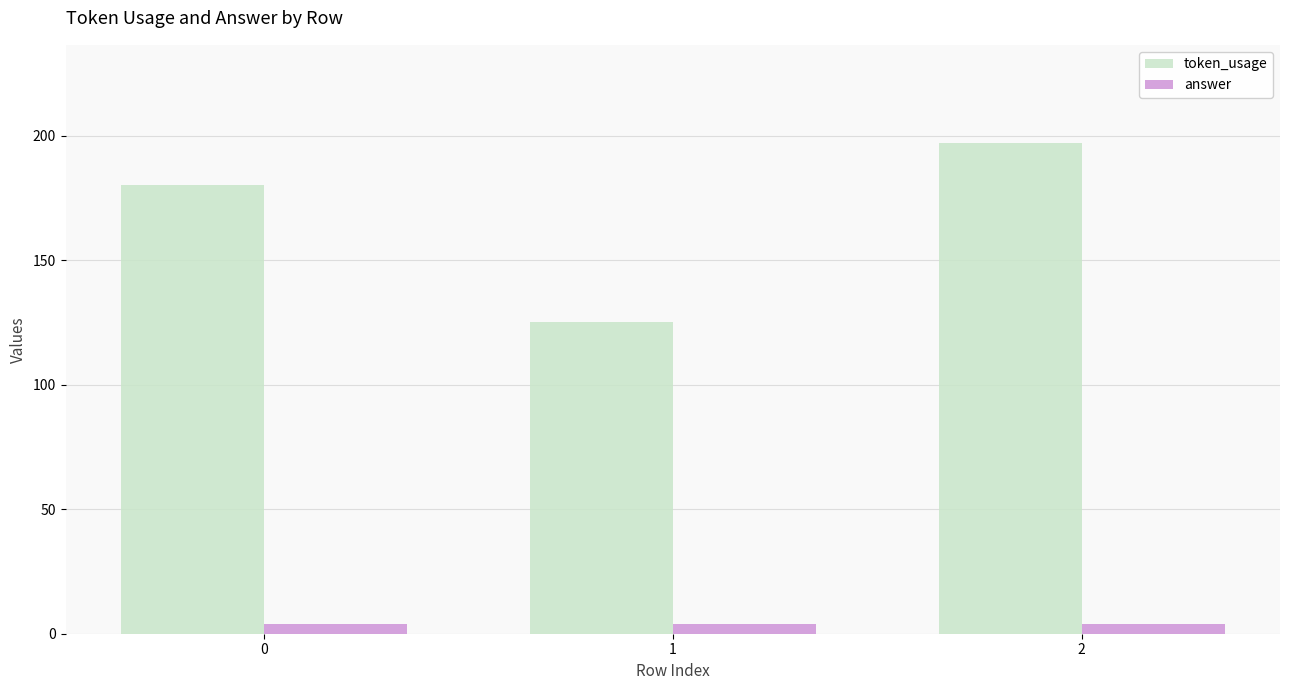

Which series has the widest spread of values?

token_usage